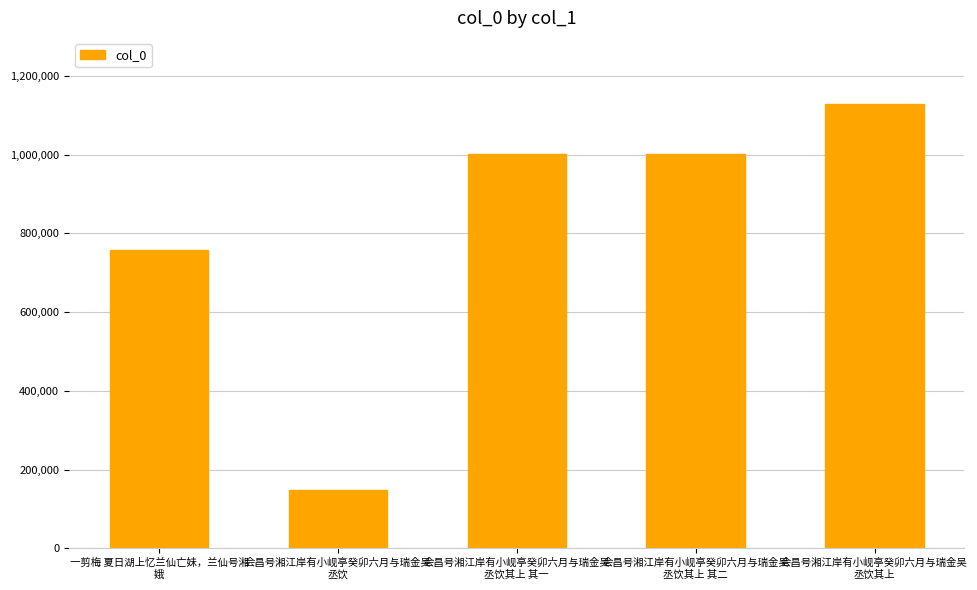

What is the average value?

807339